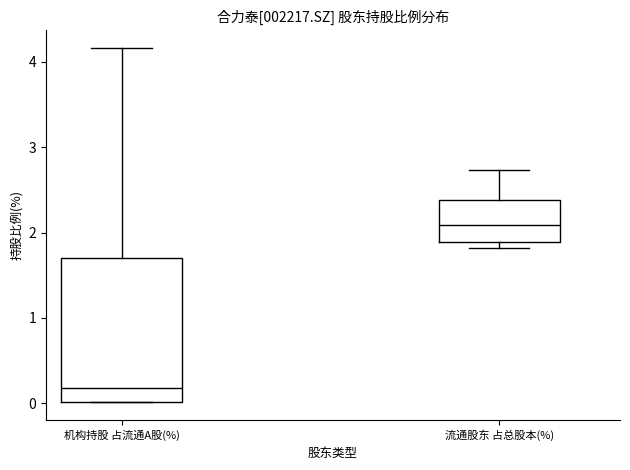

Reading left to right, transcribe this box plot: for each box, give where its median line is, the range the box spans, and where its two whiskers end, as read against the y-axis. The values are not printed on the chart, so give them approximately, as read against the axis.

机构持股 占流通A股(%): median 0.2, box 0.0 to 1.7, whiskers 0.0 to 4.2
流通股东 占总股本(%): median 2.1, box 1.9 to 2.4, whiskers 1.8 to 2.7